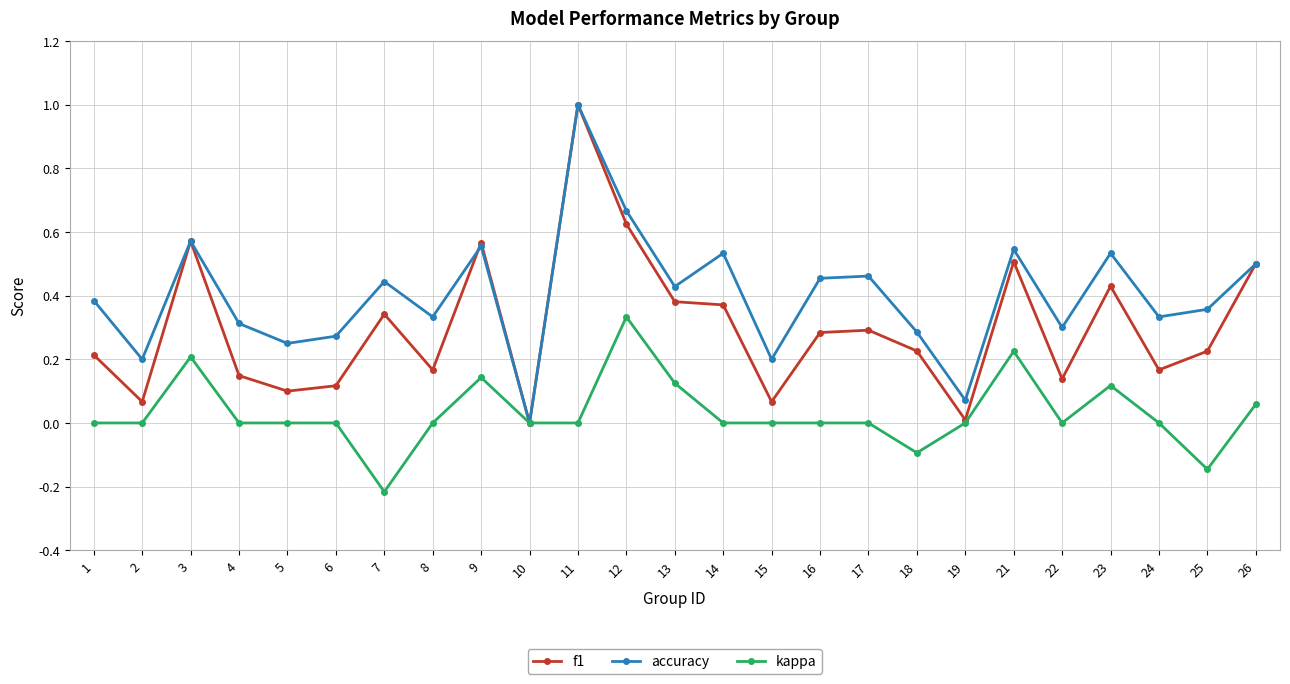

True or false: f1 has a value of 0.2 at 18.

True